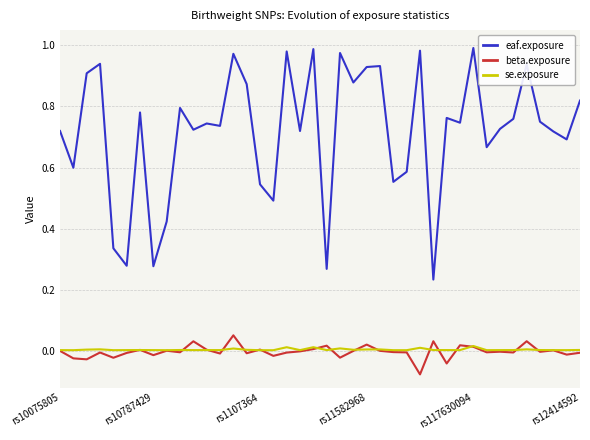

Which series has the largest total across all categories?

eaf.exposure